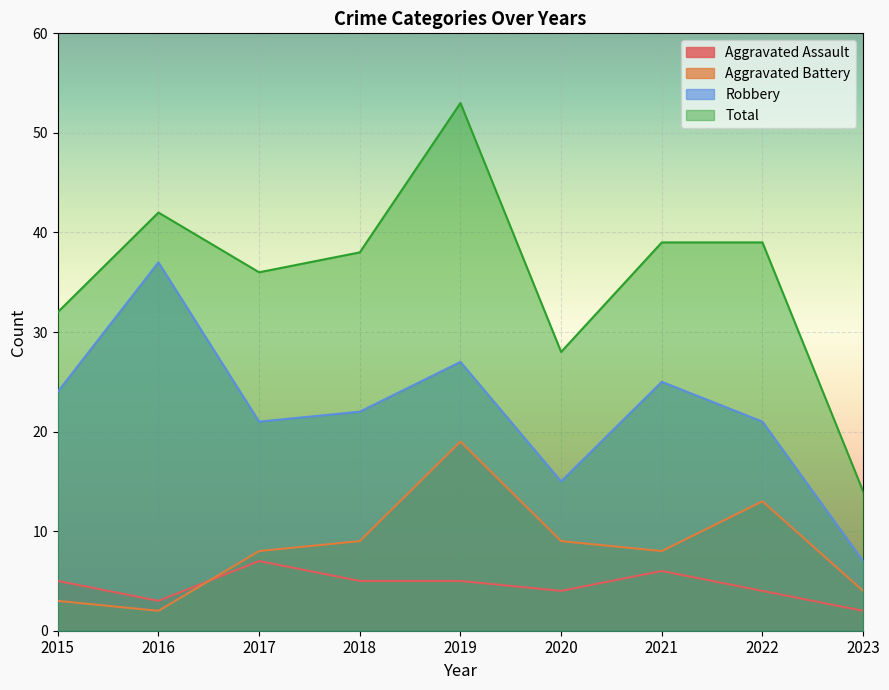

Which series has the widest spread of values?

Total